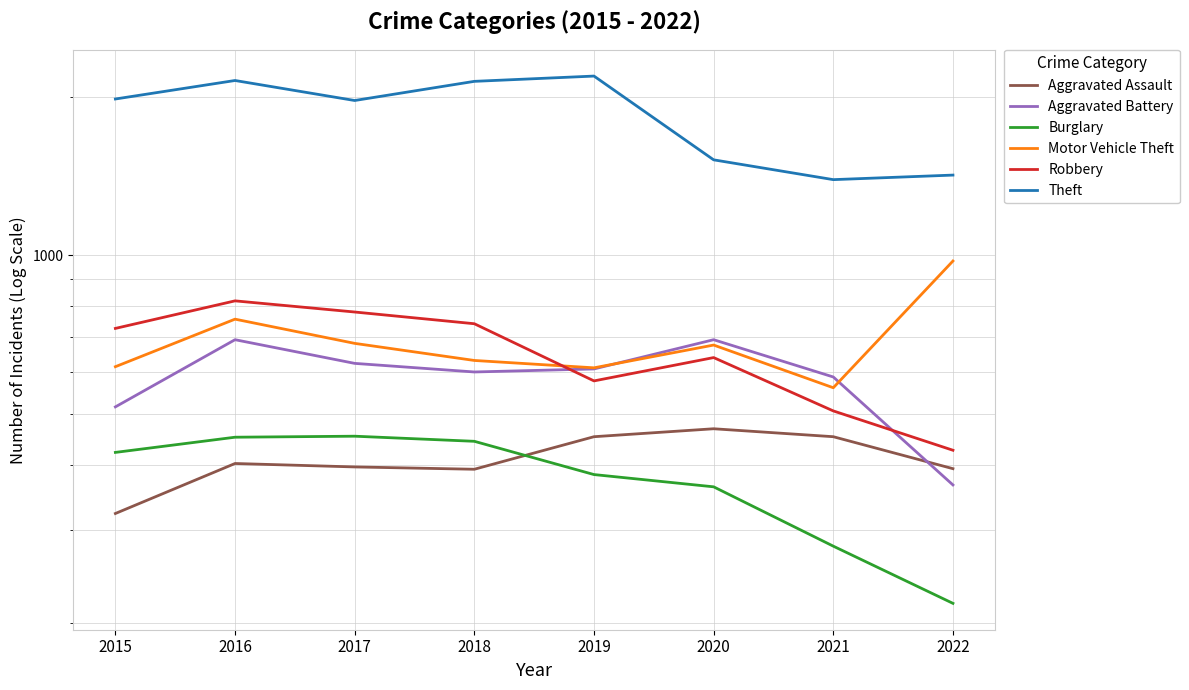

What is the difference between the Aggravated Battery values at 2018 and 2017?

23